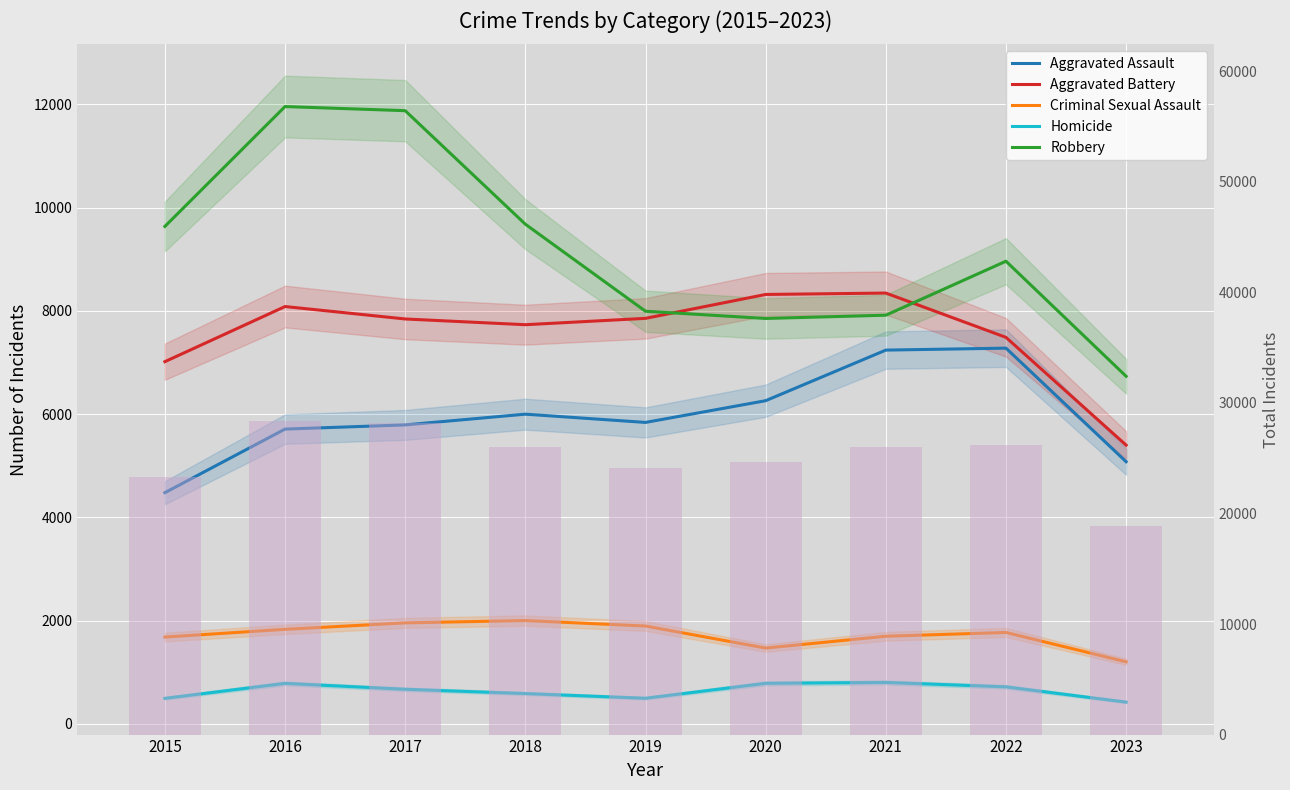

How many groups of bars are there?

9